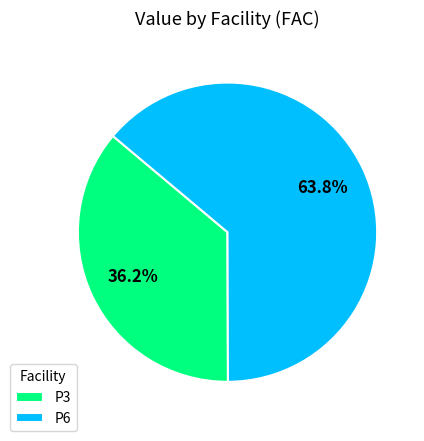

Rank the categories by value from highest to lowest.

P6, P3